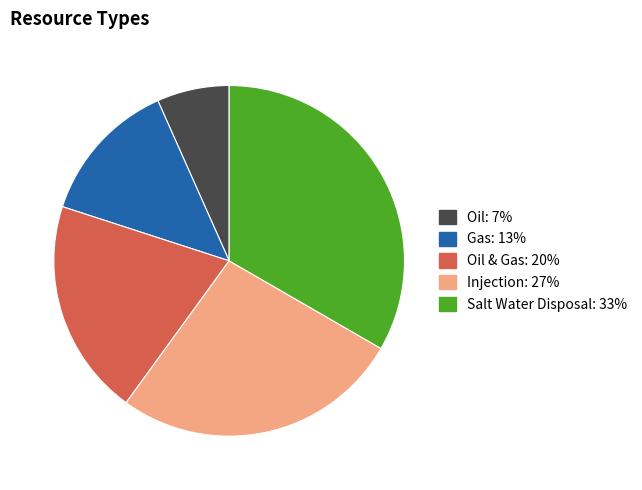

Is there a majority slice in this chart?

No